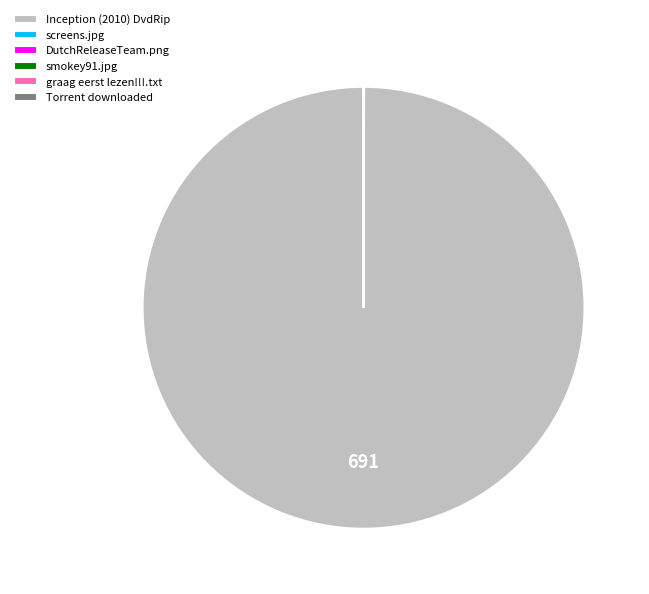

Is it true that Inception (2010) DvdRip is 100% of the pie?

True